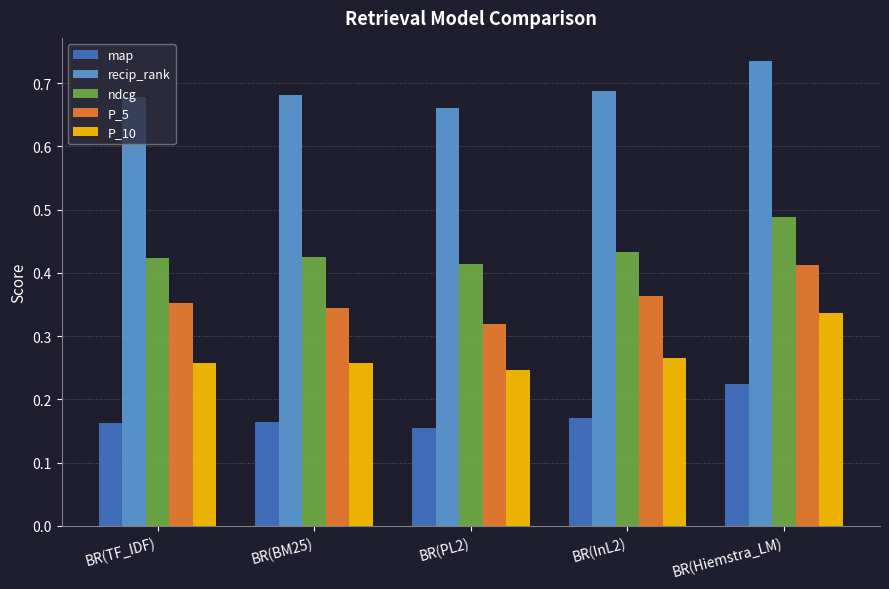

Which series has the largest range (max minus min)?

P_5